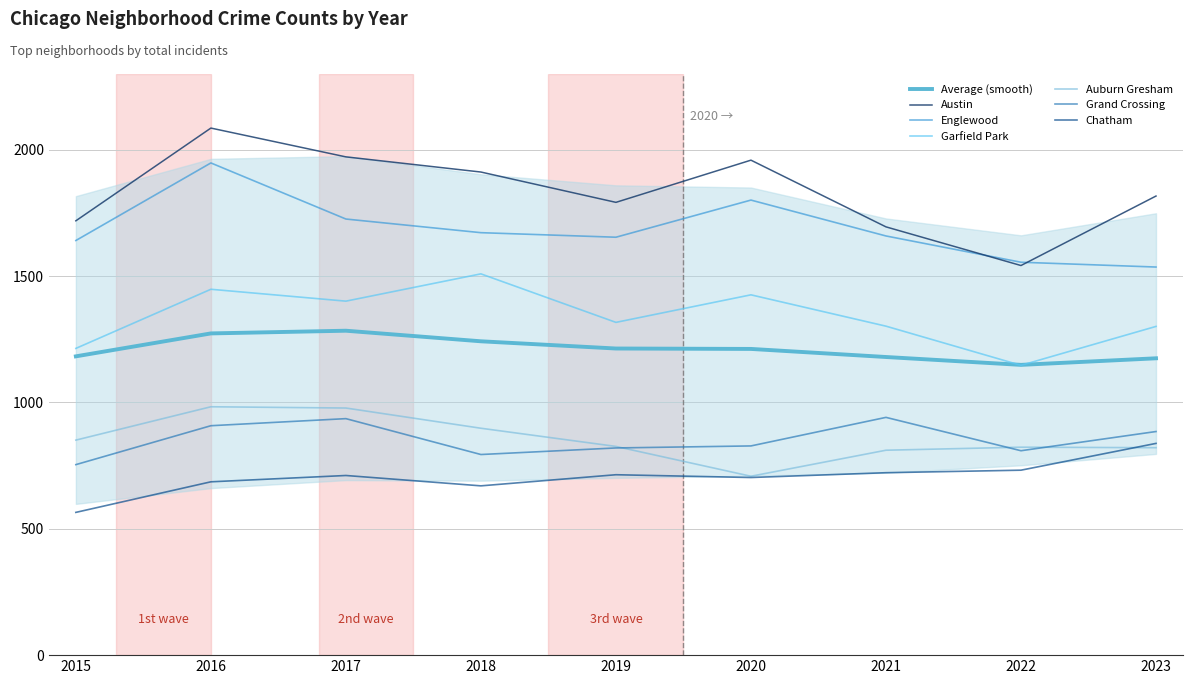

Where is the first local maximum for Austin?

2016